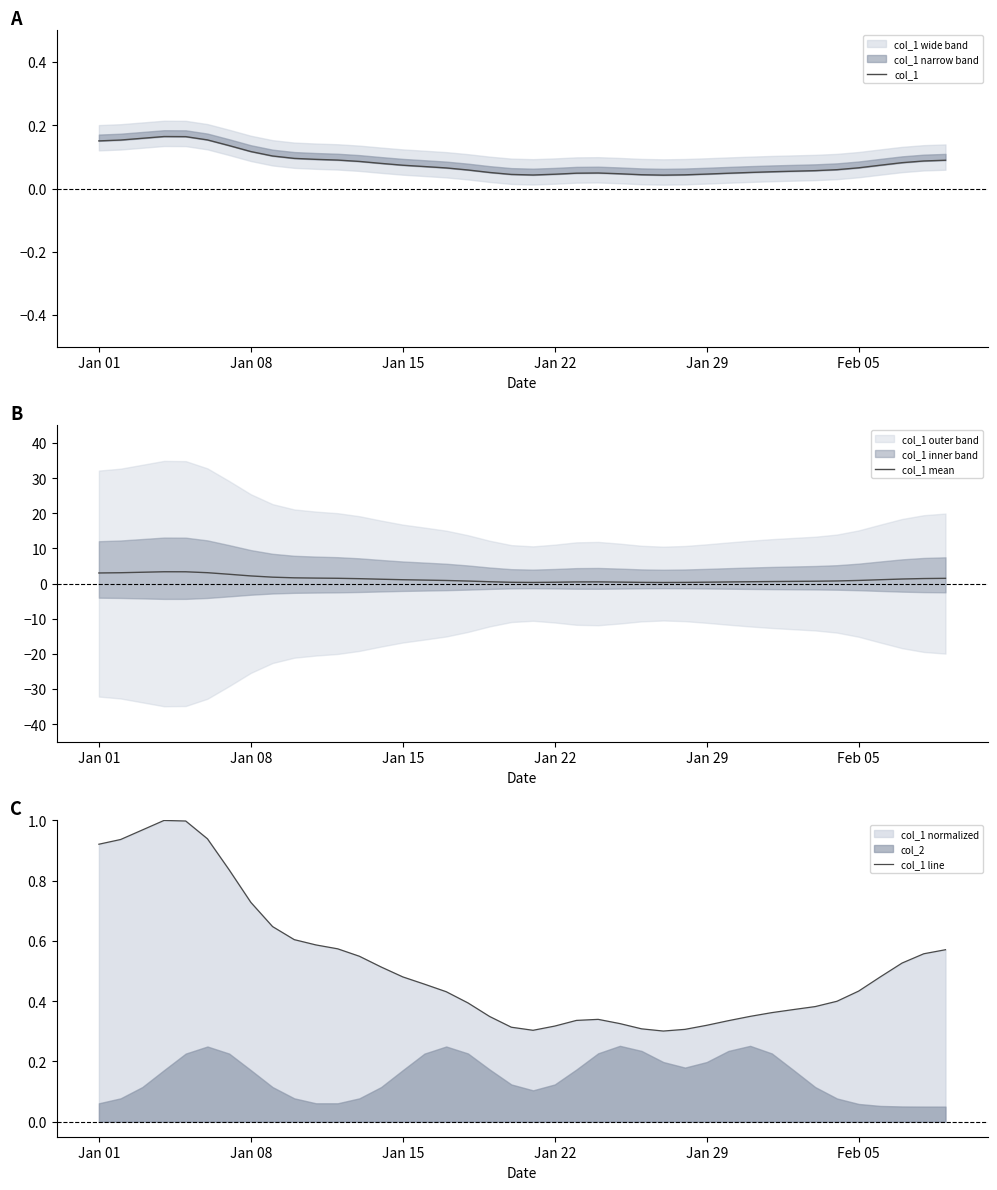

At how many categories does at least one series exceed 2?

8